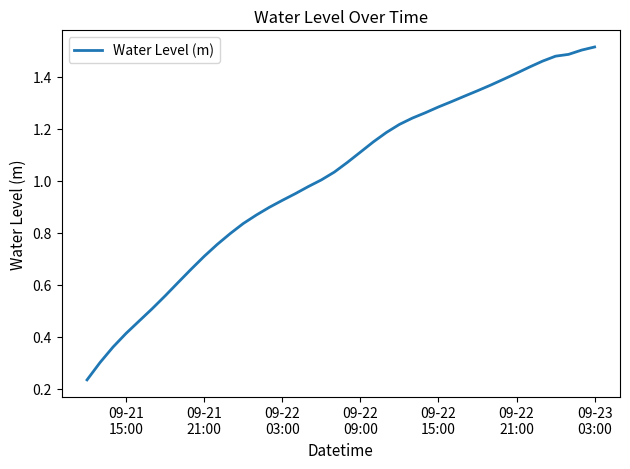

Does the chart have visible grid lines?

No